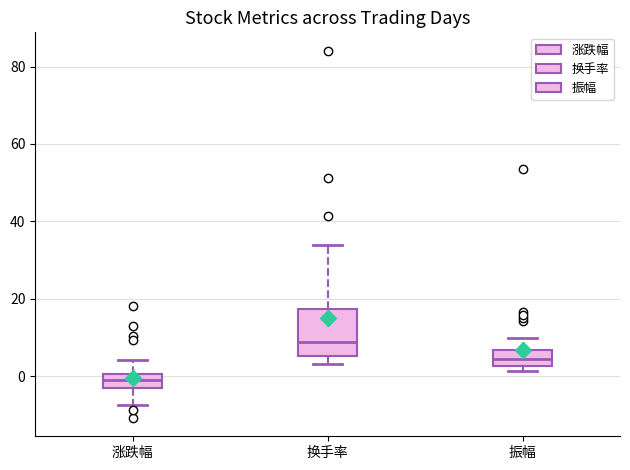

Reading left to right, read every box against the y-axis: the position of its median line, the range the box covers, and the ends of its whiskers. The values are not printed on the chart, so give them approximately, as read against the axis.

涨跌幅: median -2, box -4 to 0, whiskers -8 to 4
换手率: median 8, box 6 to 18, whiskers 4 to 34
振幅: median 4, box 2 to 6, whiskers 2 (just below the box's lower edge) to 10